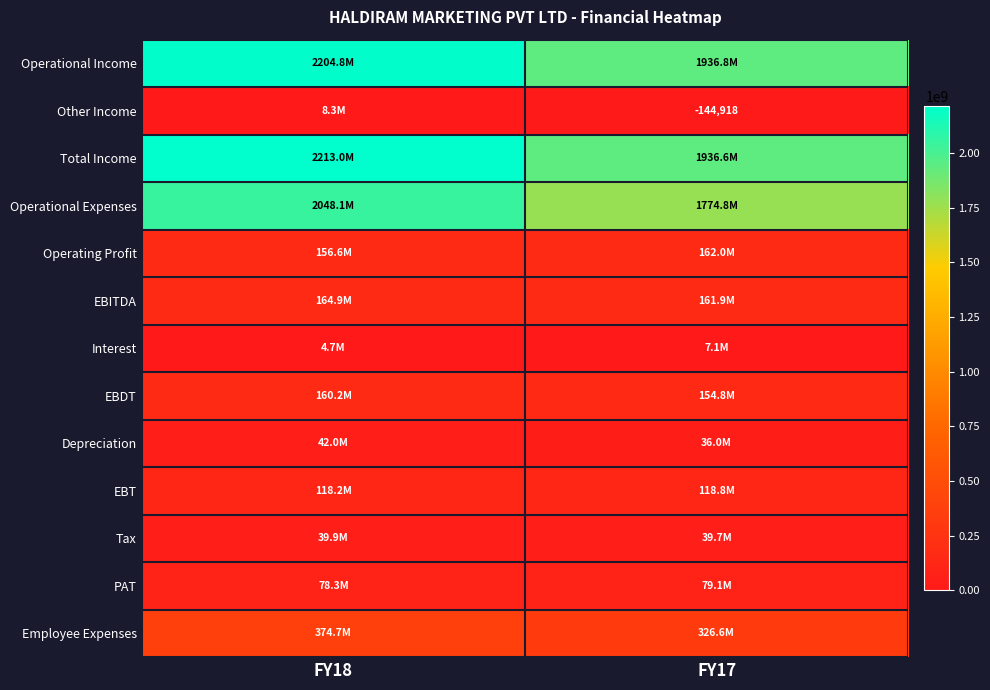

How many distinct data groups are displayed?

13